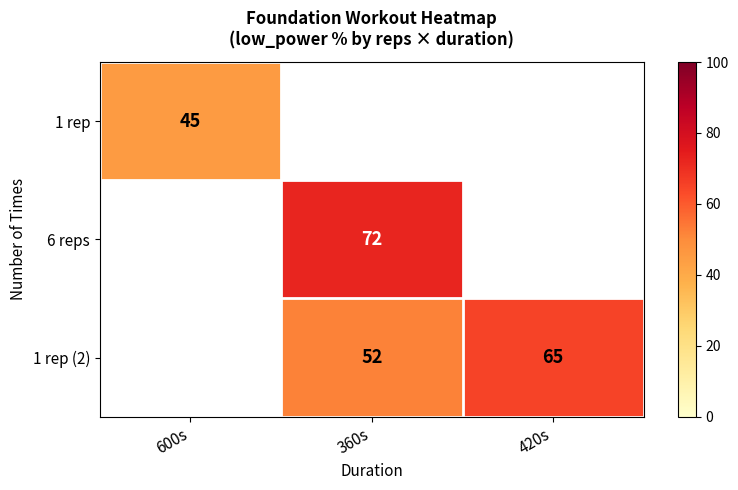

Is the value of 6 reps at 360s greater than the value of 1 rep at 600s?

Yes